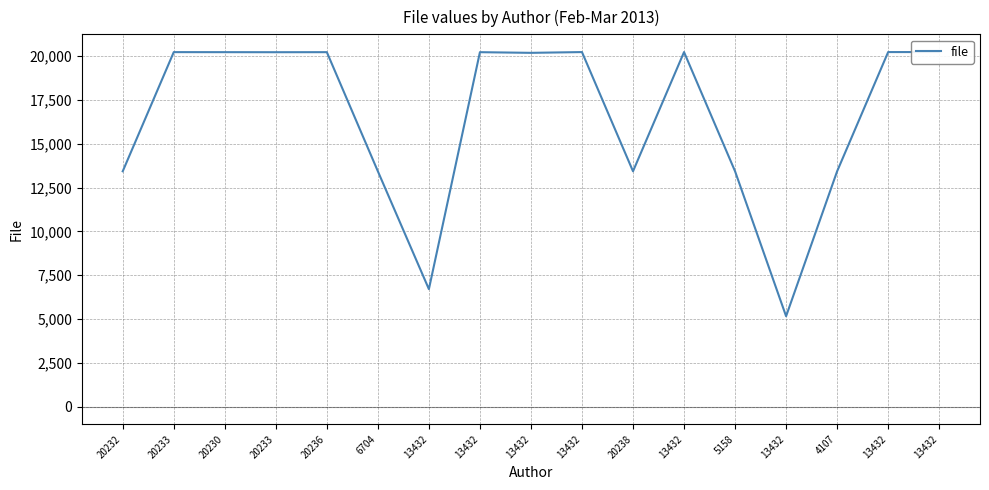

Reading left to right, transcribe all the data shown in this chart.

20232=13432	20233=20235	20230=20233	20233=20230	20236=20233	6704=13432	13432=6704	13432=20232	13432=20194	13432=20238	20238=13432	13432=20238	5158=13432	13432=5158	4107=13432	13432=20238	13432=20239